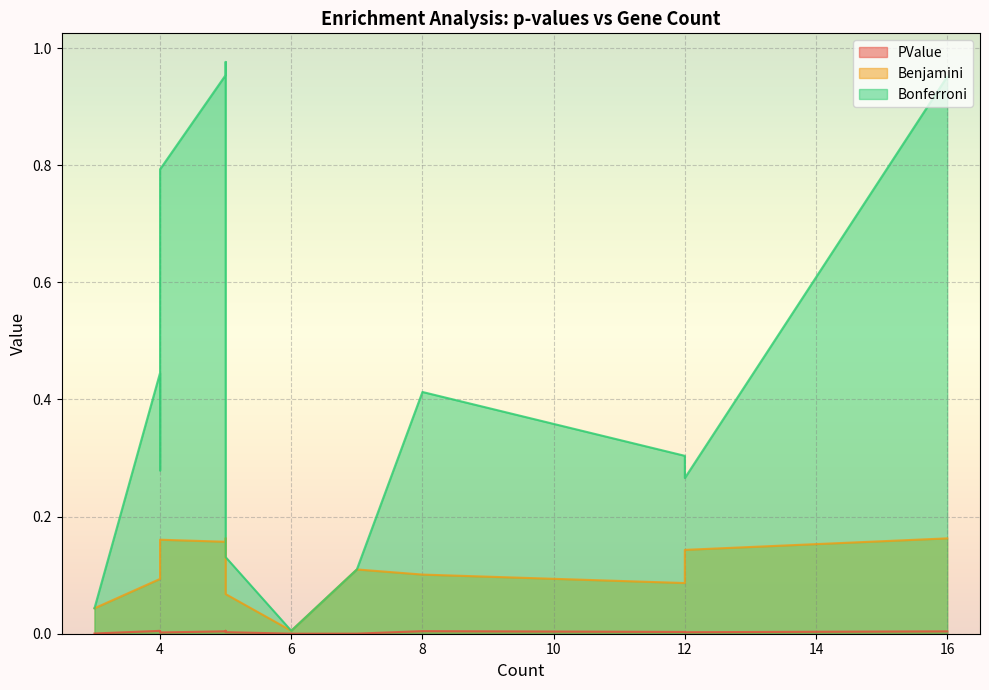

The value of PValue at 6 is 0.0. True or false?

False